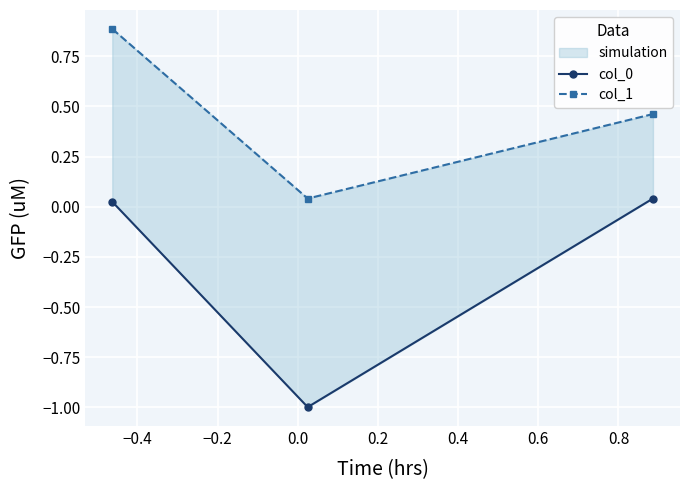

What is the highest value of the col_1 series?

0.9